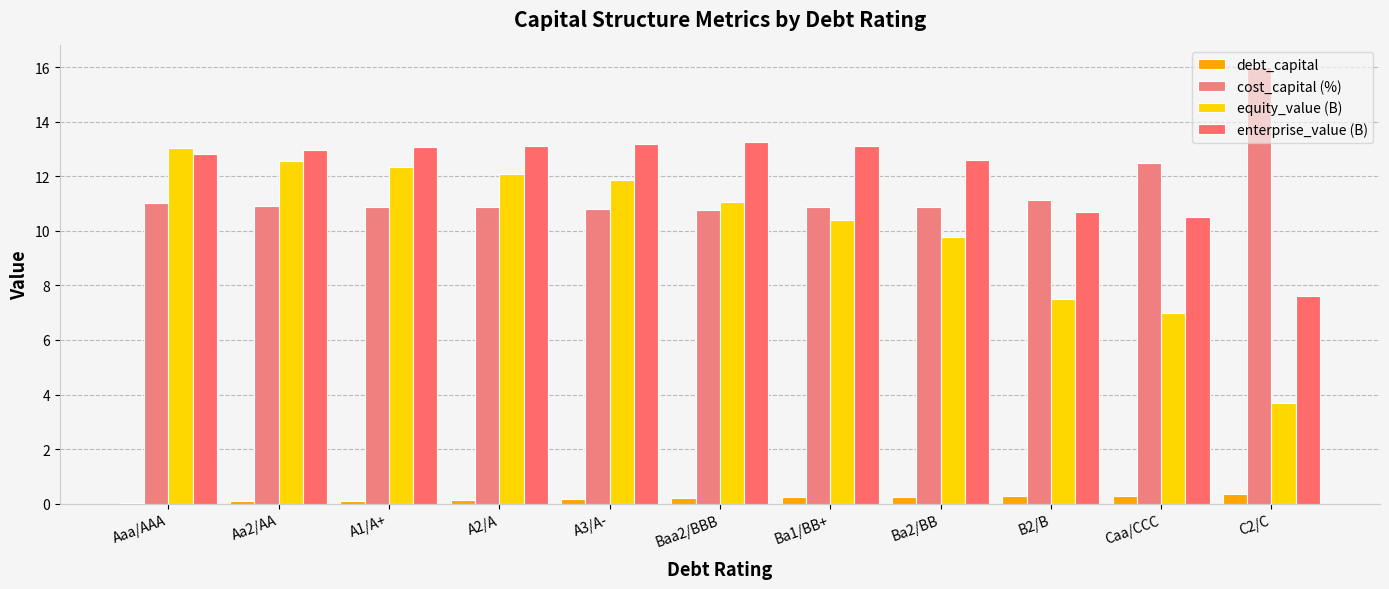

How many categories are shown in the chart?

11